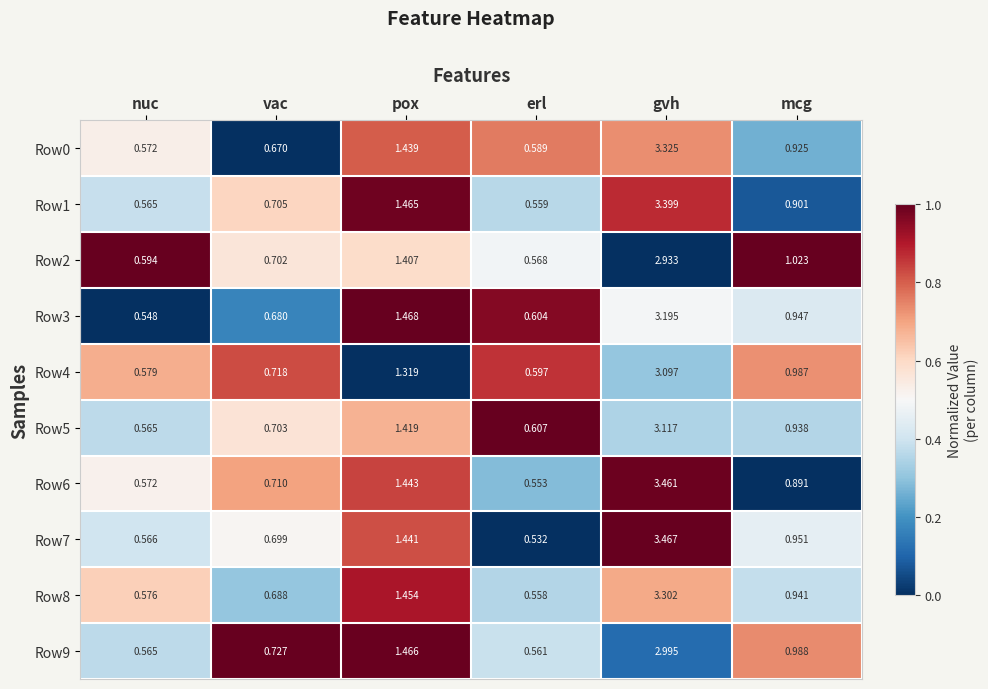

At which category is the sum across all series the highest?

gvh